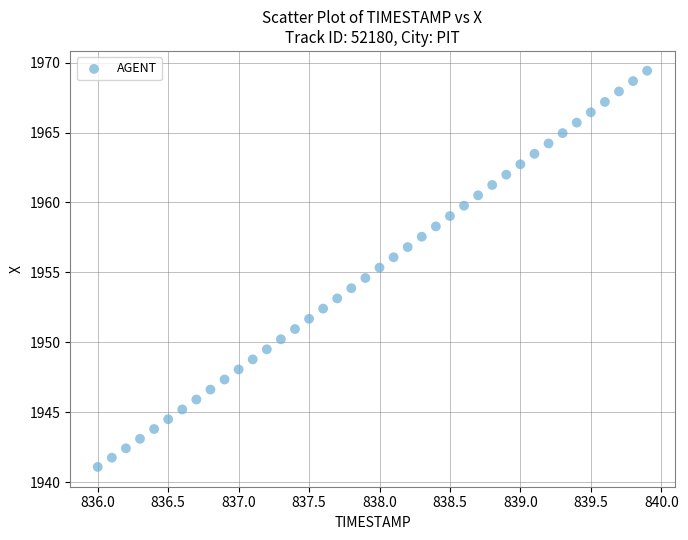

What is the range of Y values (max minus min)?

28.3